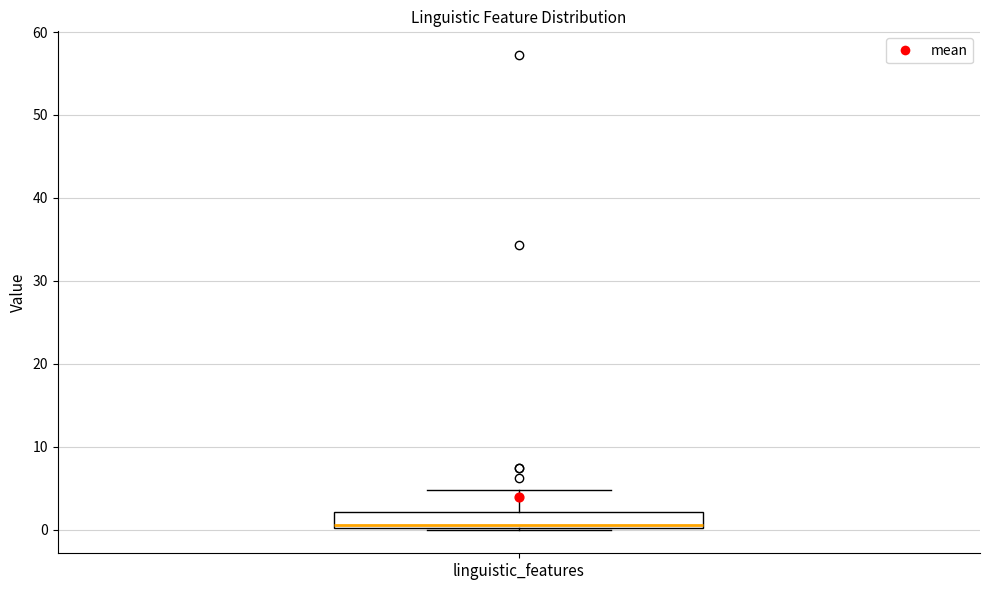

Transcribe this box plot: give where the median line is, the range the box spans, and where the two whiskers end, as read against the y-axis. The values are not printed on the chart, so give them approximately, as read against the axis.

median 1, box 0 to 2, whiskers 0 to 5